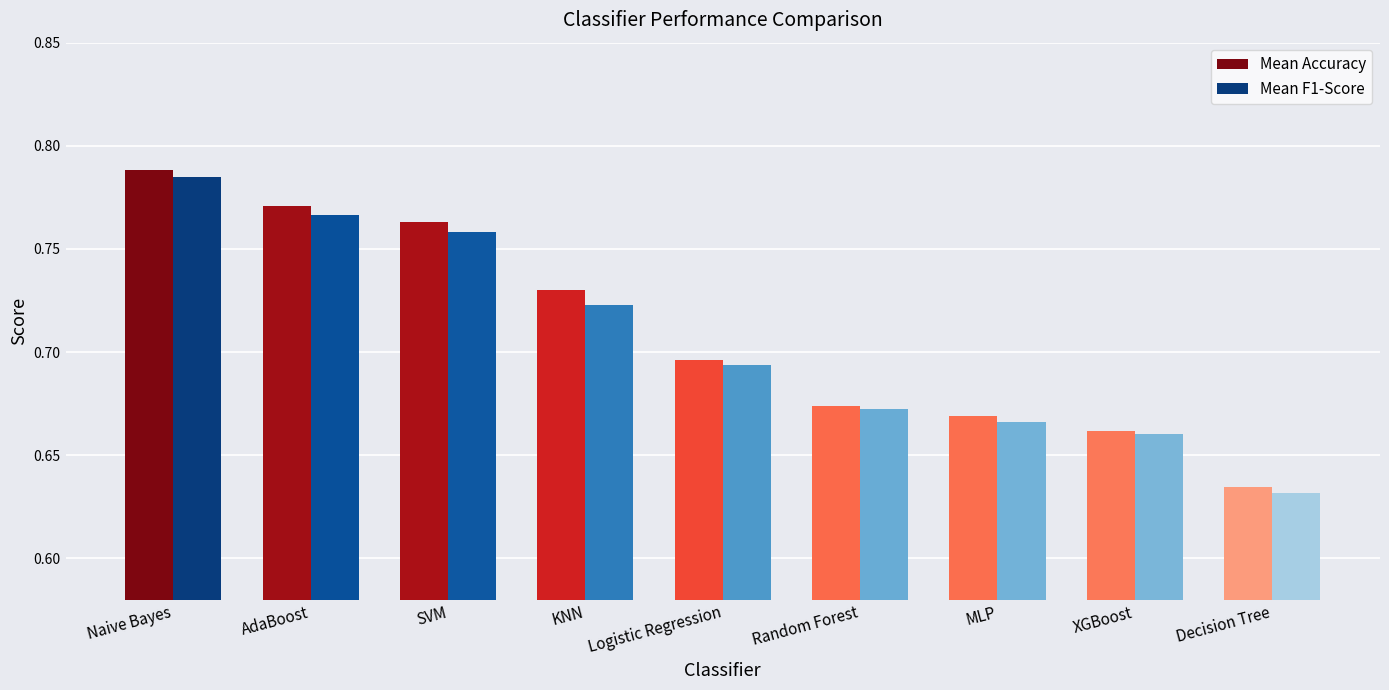

What is the label of the 3rd bar from the right?

MLP